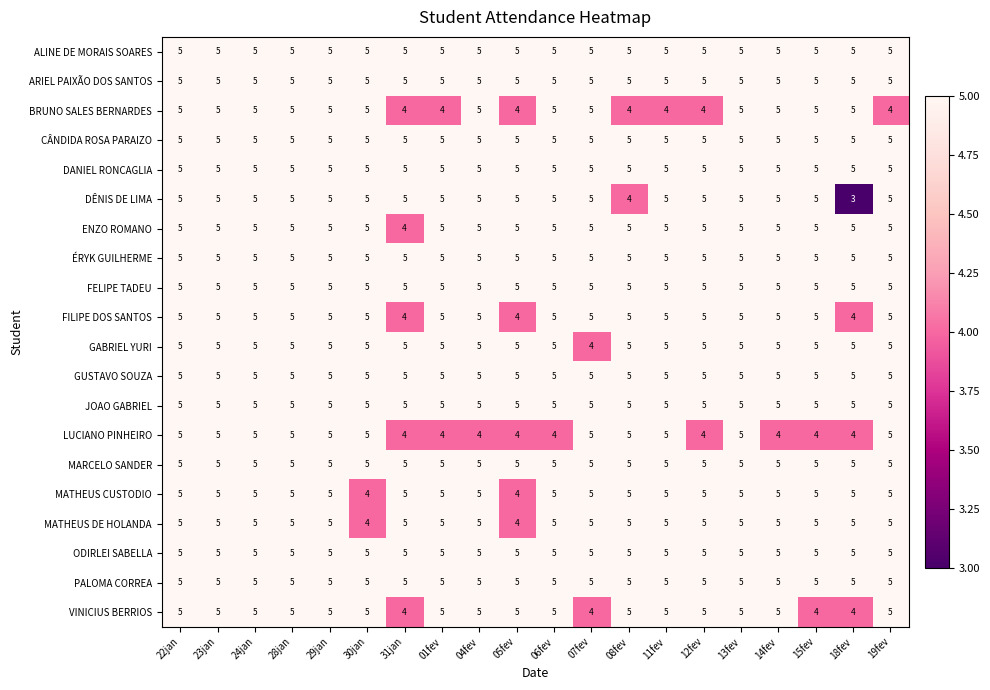

Which series has the widest spread of values?

DÊNIS DE LIMA